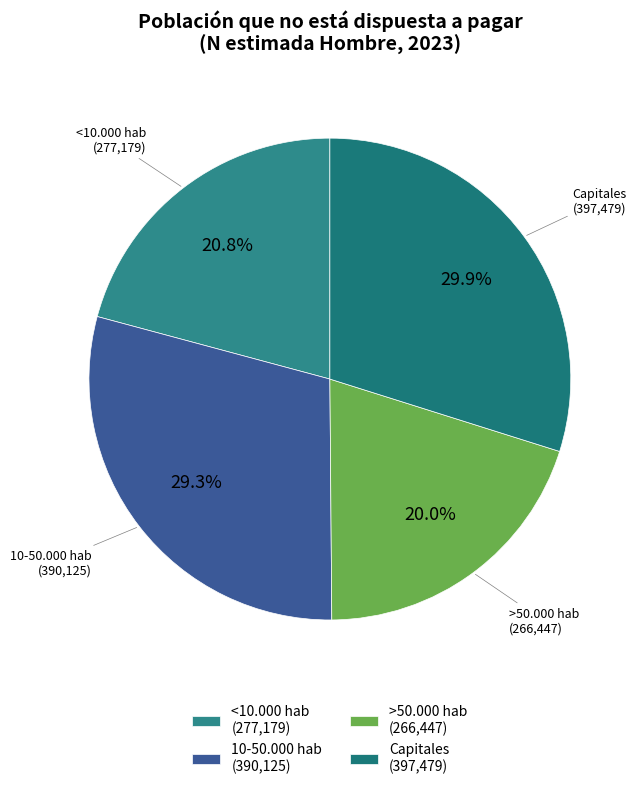

To the nearest percent, what portion does Capitales represent?

30%